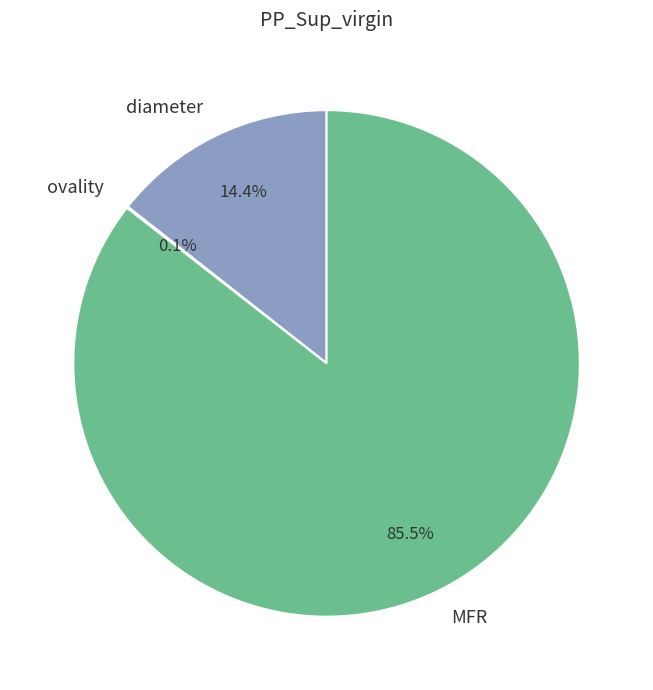

To the nearest percent, what is the combined percentage of MFR and diameter?

100%